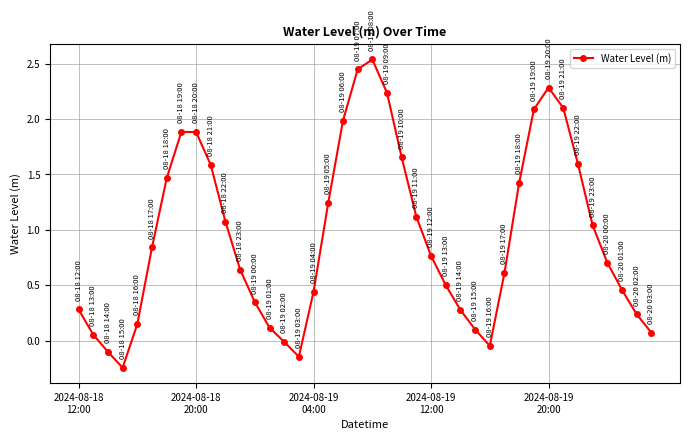

What is the average value?

0.9